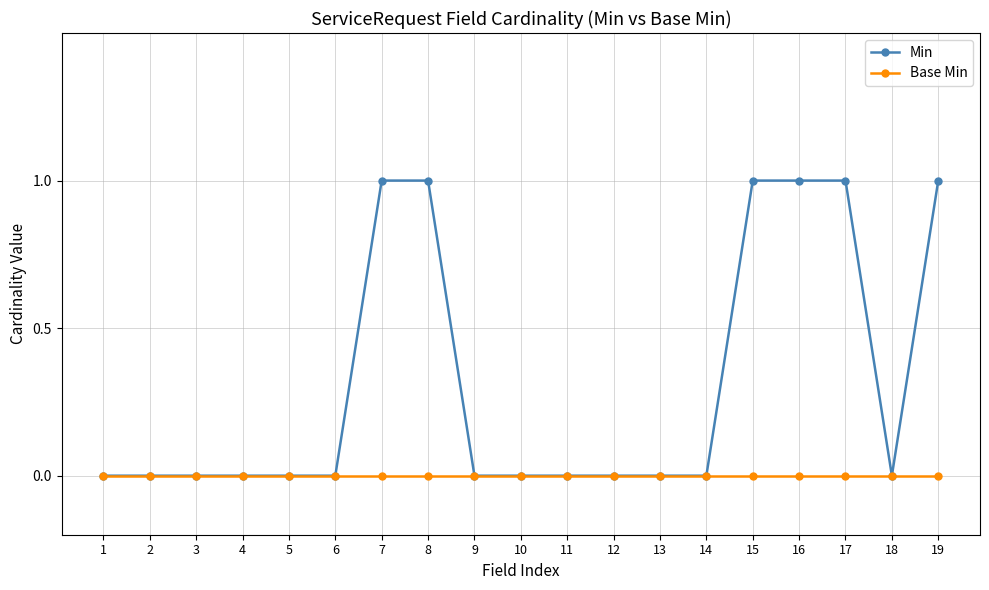

Between 8 and 10, which series saw the biggest shift?

Min